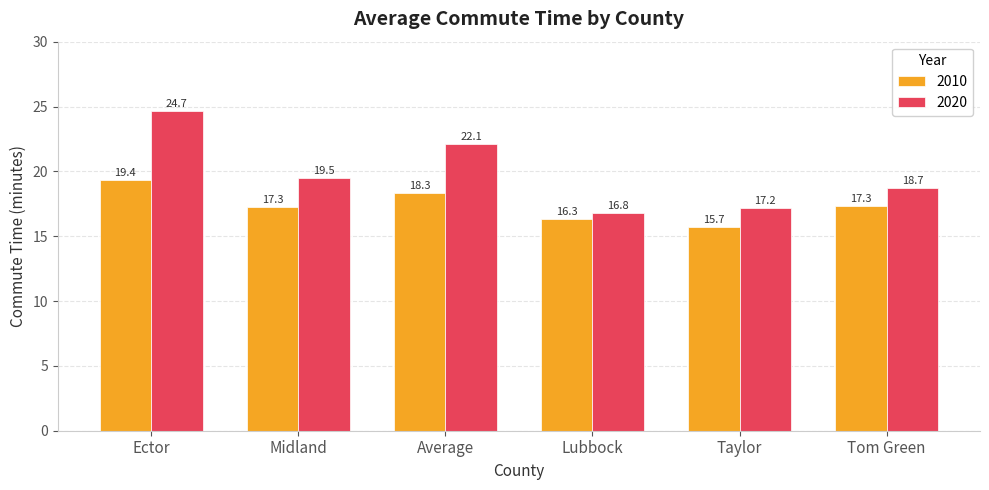

At which category does the chart reach its peak across all series?

Ector